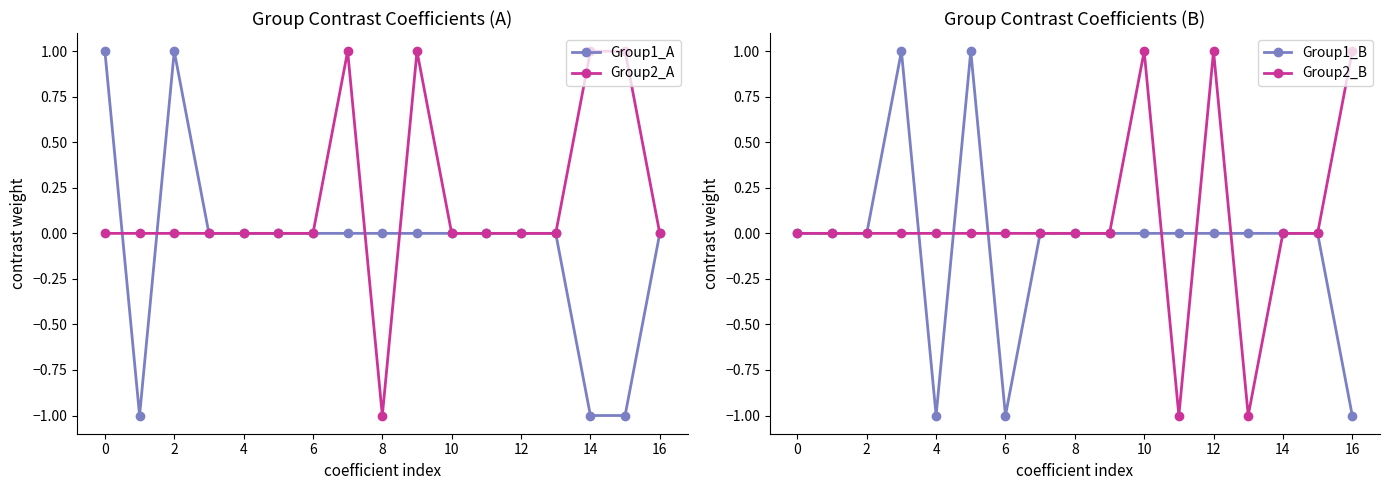

At how many categories does at least one series exceed 0?

11